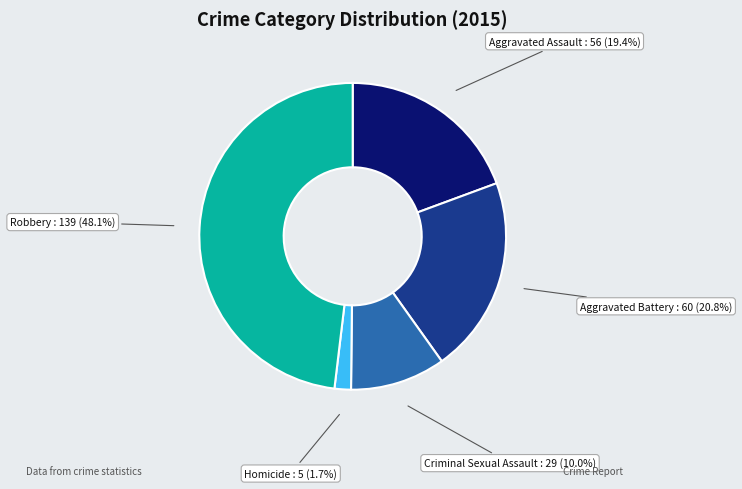

Which slice is the largest?

Robbery